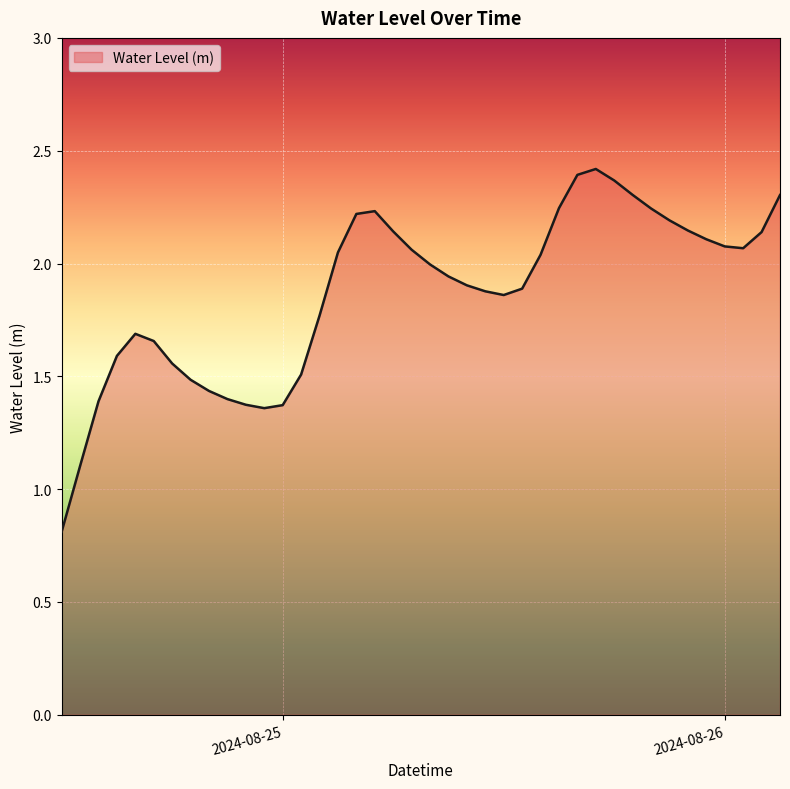

What is the smallest value displayed?

0.8